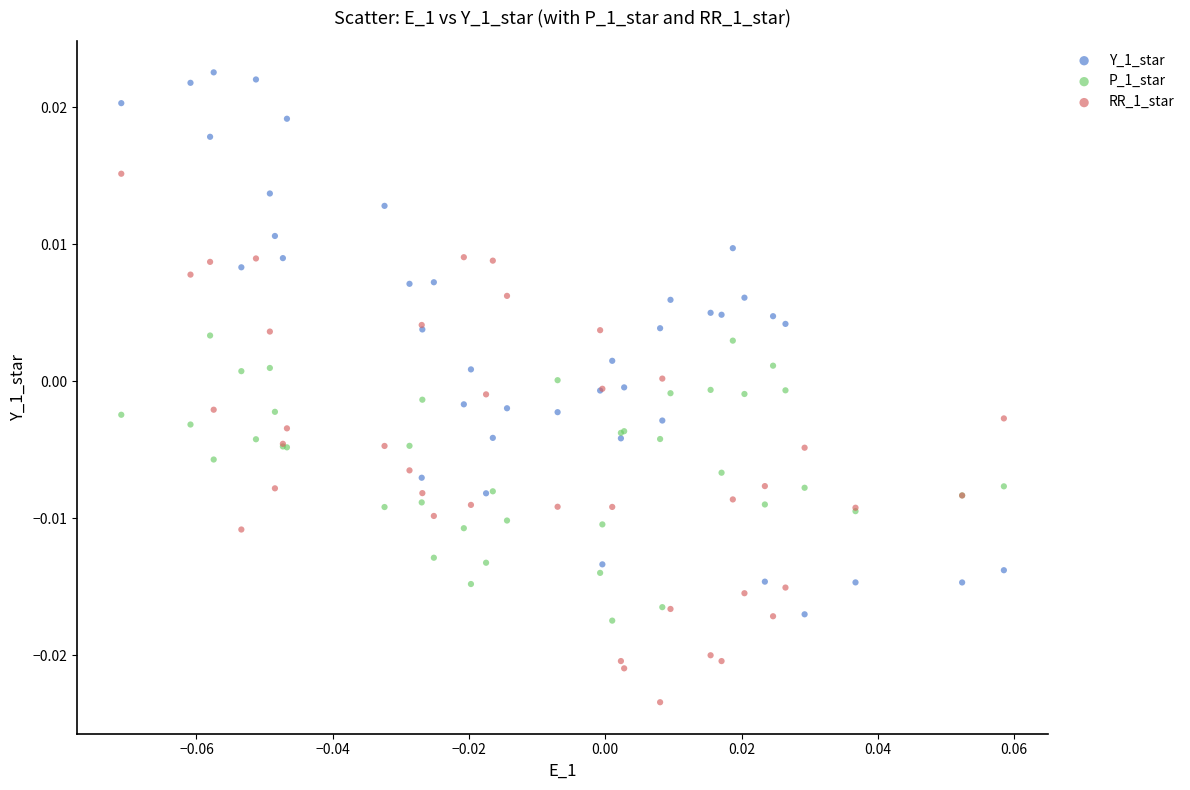

Which series reaches the maximum Y coordinate?

Y_1_star